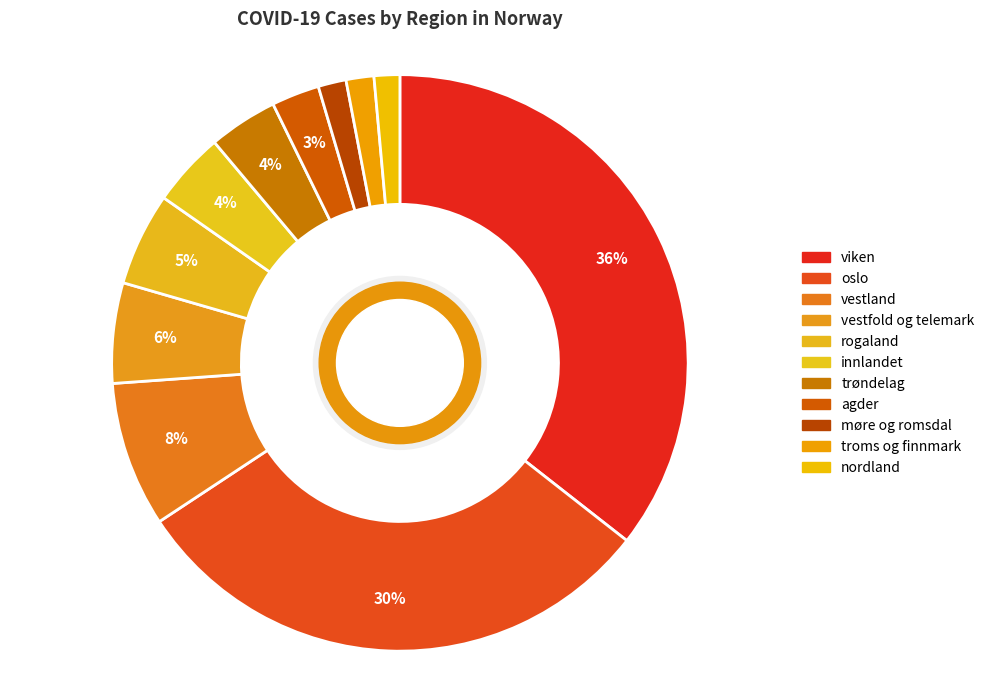

Is there any slice that represents more than half of the pie?

No